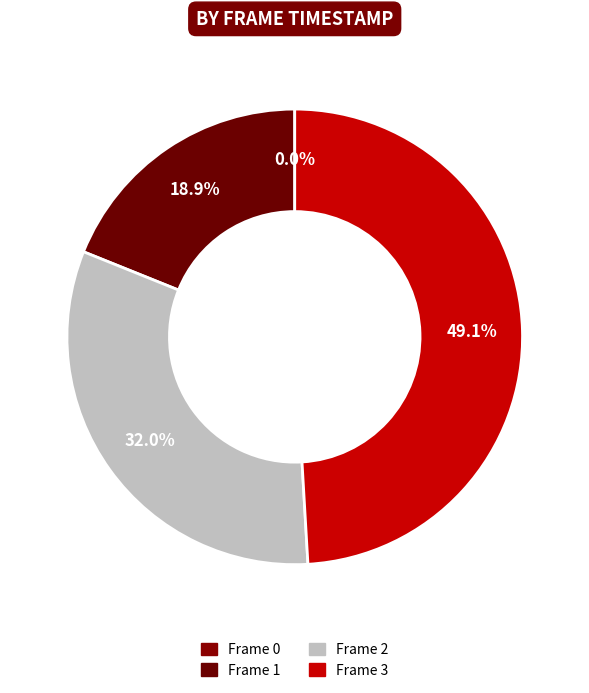

Rank the categories by value from lowest to highest.

Frame 0, Frame 1, Frame 2, Frame 3